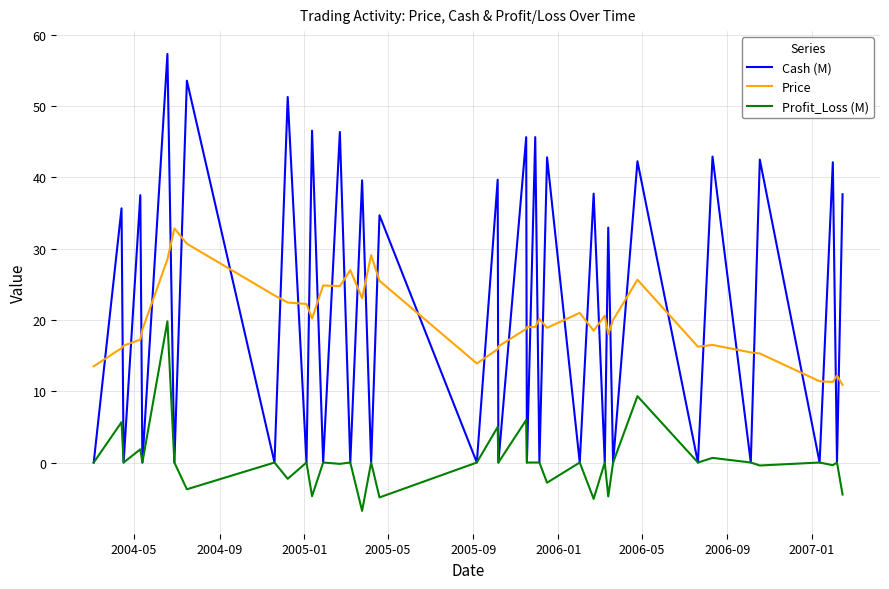

What is the lowest value of the Profit_Loss (M) series?

-6.8